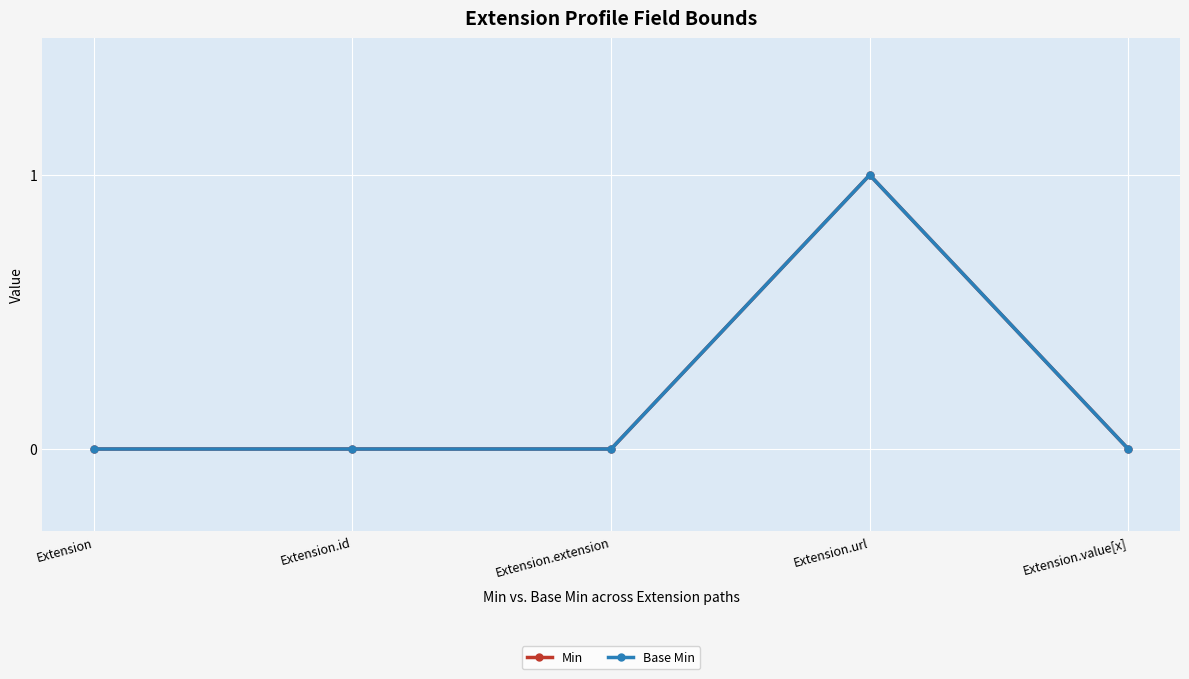

How many lines are shown in the chart?

2